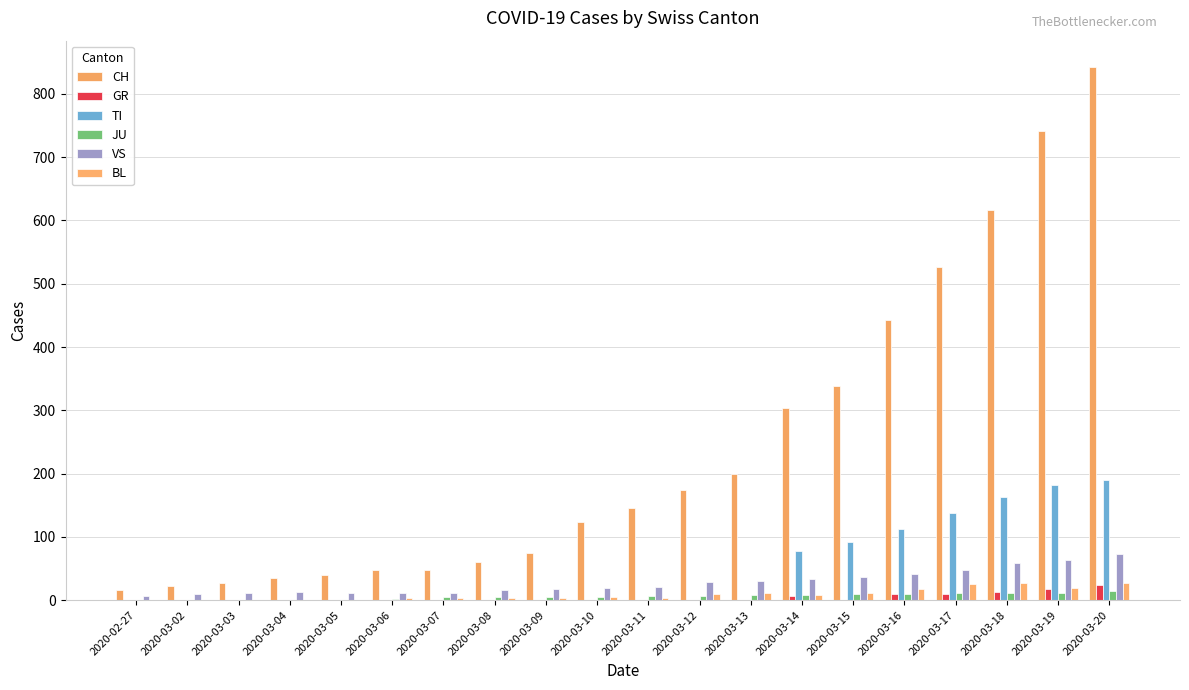

Does the chart contain stacked bars?

No